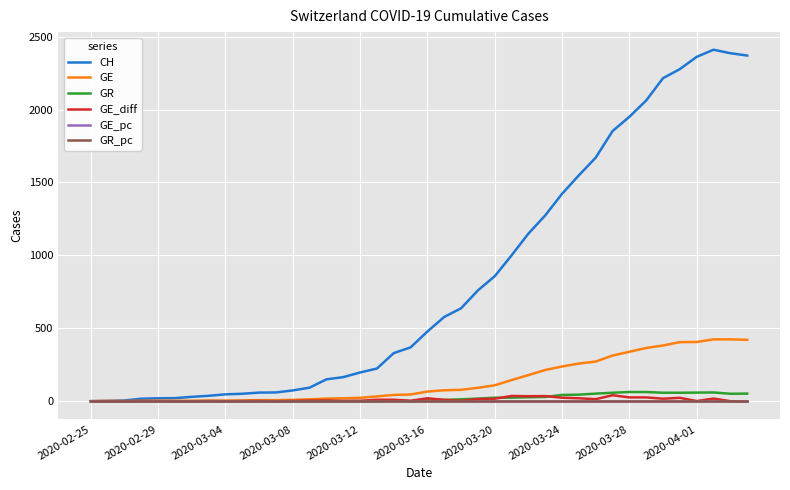

What is the highest value of the GR series?

63.0